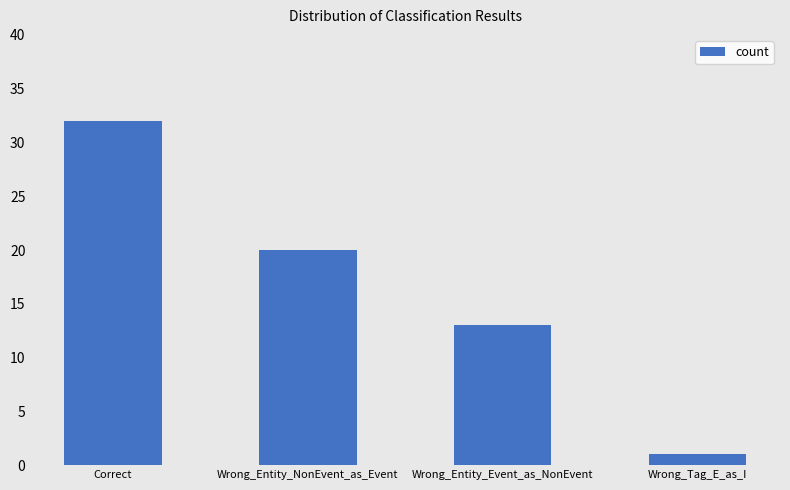

Is it true that the value at Wrong_Entity_Event_as_NonEvent is 13?

True